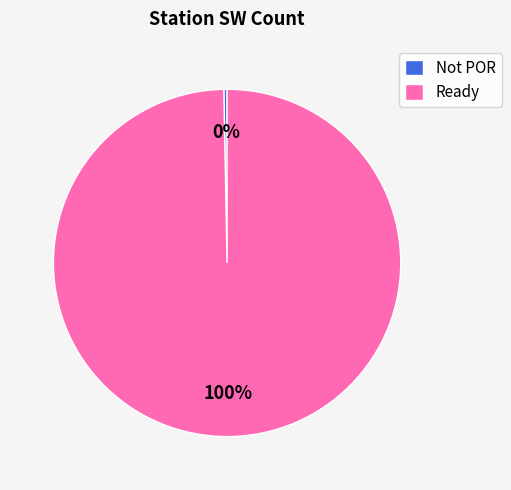

Is there any slice that represents more than half of the pie?

Yes